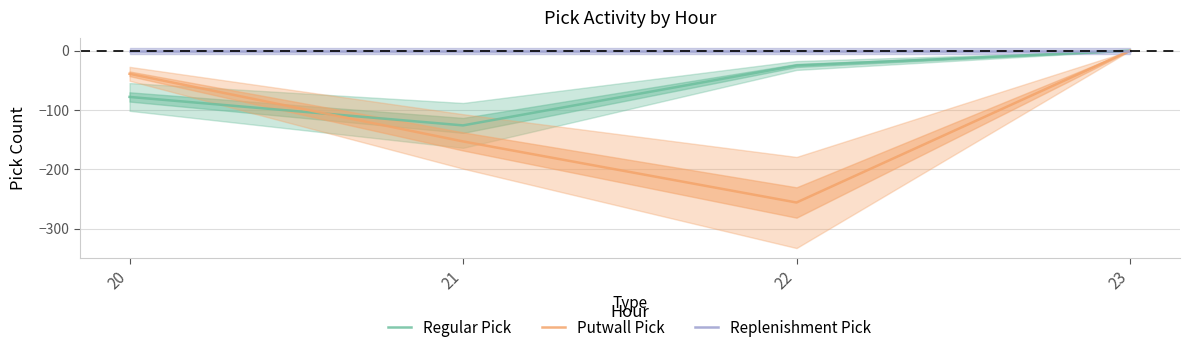

Which category has the highest value across all series?

23